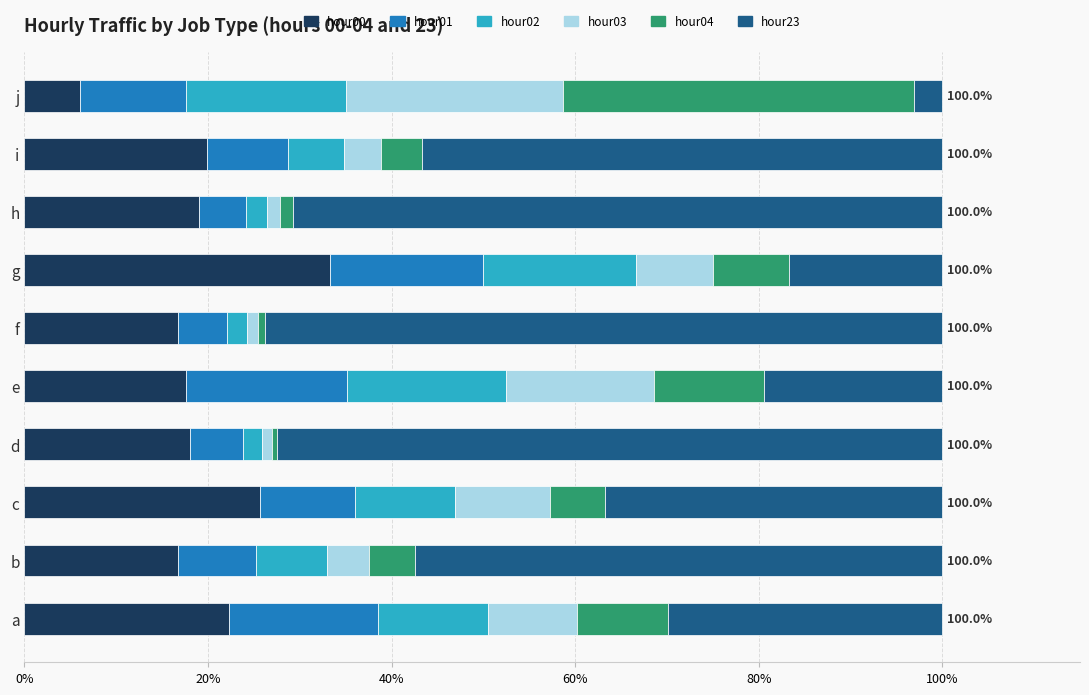

At which label does hour00 reach its minimum?

j